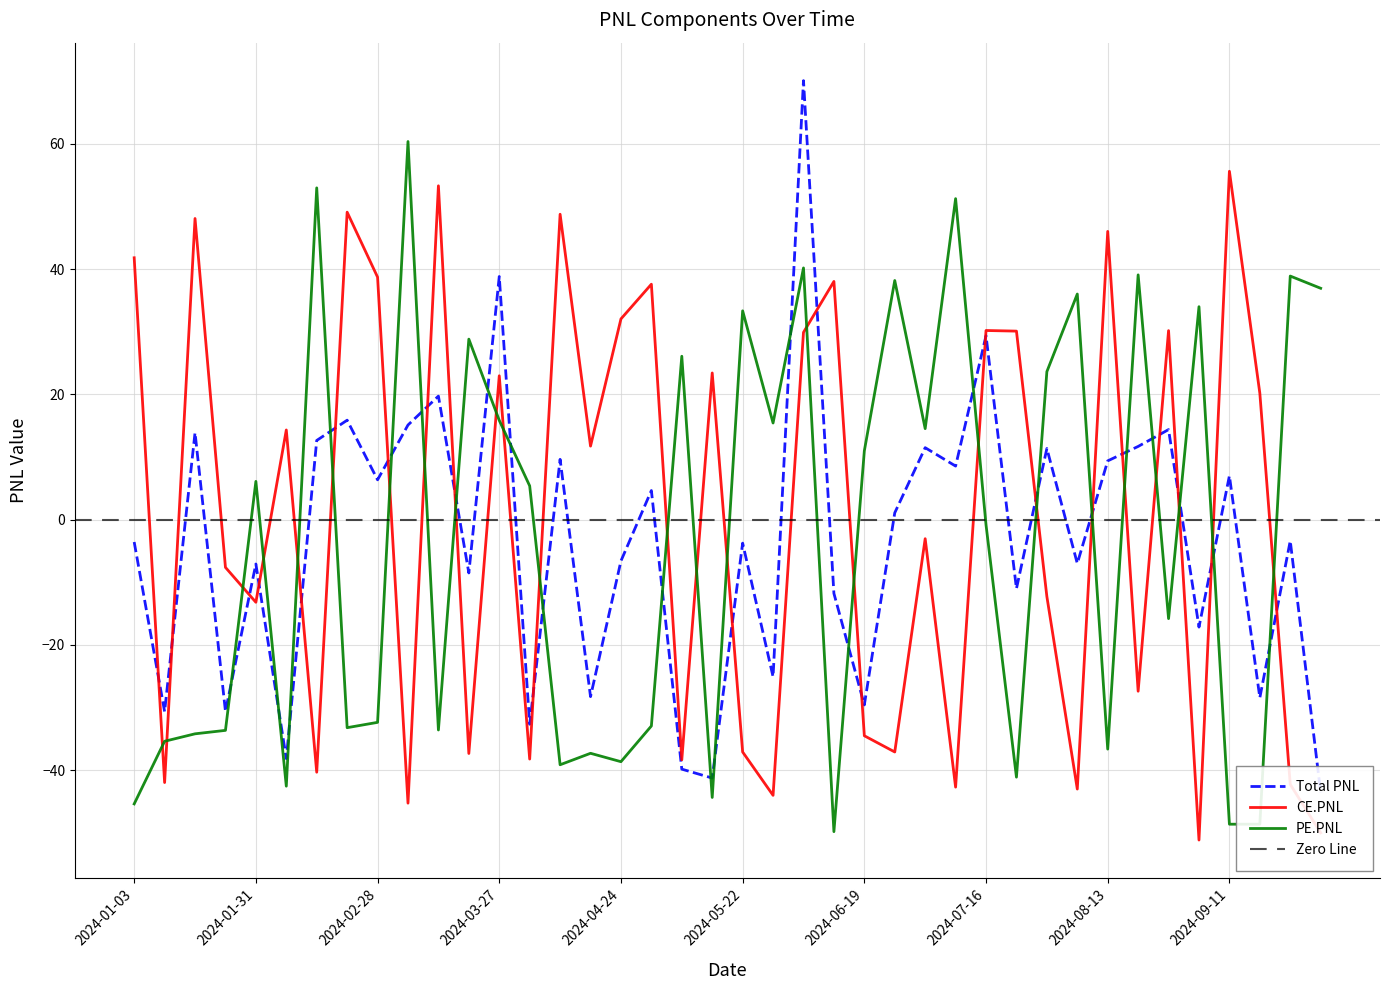

Reading left to right, transcribe all the data shown in this chart.

Total PNL: 2024-01-03=-3.6	2024-01-10=-30.6	2024-01-17=13.9	2024-01-24=-30.6	2024-01-31=-7.1	2024-02-07=-38.1	2024-02-14=12.6	2024-02-21=15.9	2024-02-28=6.4	2024-03-06=15.1	2024-03-13=19.7	2024-03-20=-8.5	2024-03-27=38.8	2024-04-03=-32.7	2024-04-09=9.6	2024-04-16=-28.3	2024-04-24=-6.6	2024-04-30=4.6	2024-05-08=-39.8	2024-05-15=-41.3	2024-05-22=-3.7	2024-05-29=-25.1	2024-06-05=70.1	2024-06-12=-11.8	2024-06-19=-29.6	2024-06-26=1.1	2024-07-03=11.5	2024-07-10=8.6	2024-07-16=29.4	2024-07-24=-11.0	2024-07-31=11.4	2024-08-07=-7.0	2024-08-13=9.4	2024-08-21=11.7	2024-08-28=14.4	2024-09-04=-17.2	2024-09-11=7.0	2024-09-18=-28.4	2024-09-25=-3.4	2024-10-01=-43.5
CE.PNL: 2024-01-03=41.8	2024-01-10=-42.0	2024-01-17=48.1	2024-01-24=-7.6	2024-01-31=-13.2	2024-02-07=14.3	2024-02-14=-40.3	2024-02-21=49.1	2024-02-28=38.7	2024-03-06=-45.3	2024-03-13=53.3	2024-03-20=-37.3	2024-03-27=23.0	2024-04-03=-38.2	2024-04-09=48.8	2024-04-16=11.7	2024-04-24=32.0	2024-04-30=37.6	2024-05-08=-38.3	2024-05-15=23.4	2024-05-22=-37.1	2024-05-29=-44.0	2024-06-05=29.9	2024-06-12=38.0	2024-06-19=-34.5	2024-06-26=-37.1	2024-07-03=-3.0	2024-07-10=-42.7	2024-07-16=30.2	2024-07-24=30.1	2024-07-31=-12.3	2024-08-07=-43.0	2024-08-13=46.0	2024-08-21=-27.4	2024-08-28=30.2	2024-09-04=-51.1	2024-09-11=55.6	2024-09-18=20.2	2024-09-25=-42.3	2024-10-01=-50.0
PE.PNL: 2024-01-03=-45.4	2024-01-10=-35.4	2024-01-17=-34.2	2024-01-24=-33.6	2024-01-31=6.1	2024-02-07=-42.5	2024-02-14=53.0	2024-02-21=-33.2	2024-02-28=-32.4	2024-03-06=60.4	2024-03-13=-33.6	2024-03-20=28.8	2024-03-27=15.8	2024-04-03=5.4	2024-04-09=-39.1	2024-04-16=-37.3	2024-04-24=-38.6	2024-04-30=-32.9	2024-05-08=26.1	2024-05-15=-44.4	2024-05-22=33.3	2024-05-29=15.4	2024-06-05=40.2	2024-06-12=-49.8	2024-06-19=11.0	2024-06-26=38.2	2024-07-03=14.5	2024-07-10=51.2	2024-07-16=-0.8	2024-07-24=-41.1	2024-07-31=23.6	2024-08-07=36.0	2024-08-13=-36.6	2024-08-21=39.1	2024-08-28=-15.8	2024-09-04=34.0	2024-09-11=-48.6	2024-09-18=-48.6	2024-09-25=38.9	2024-10-01=36.9